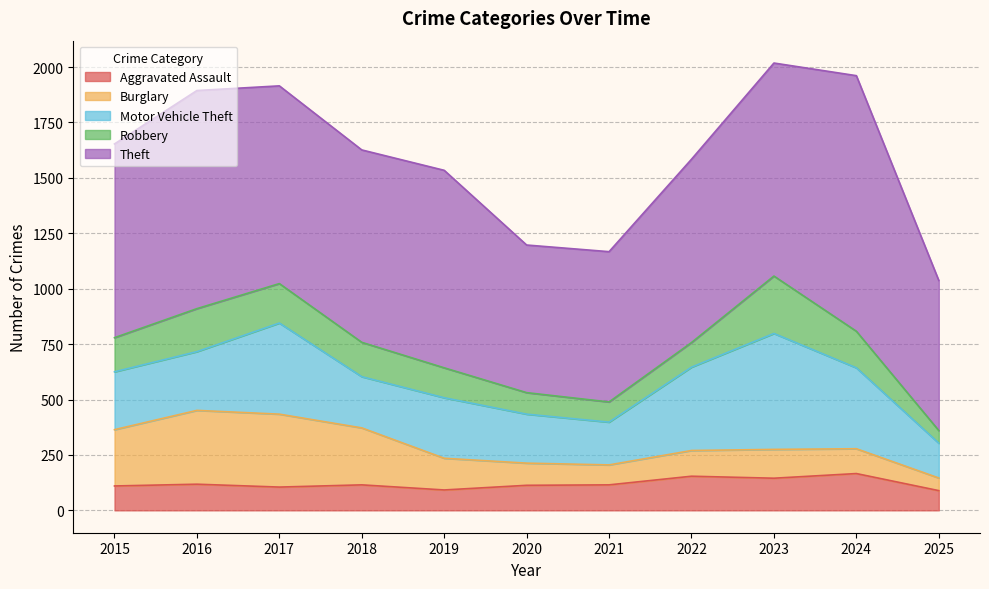

The Burglary series shows 57 at 2025. True or false?

True